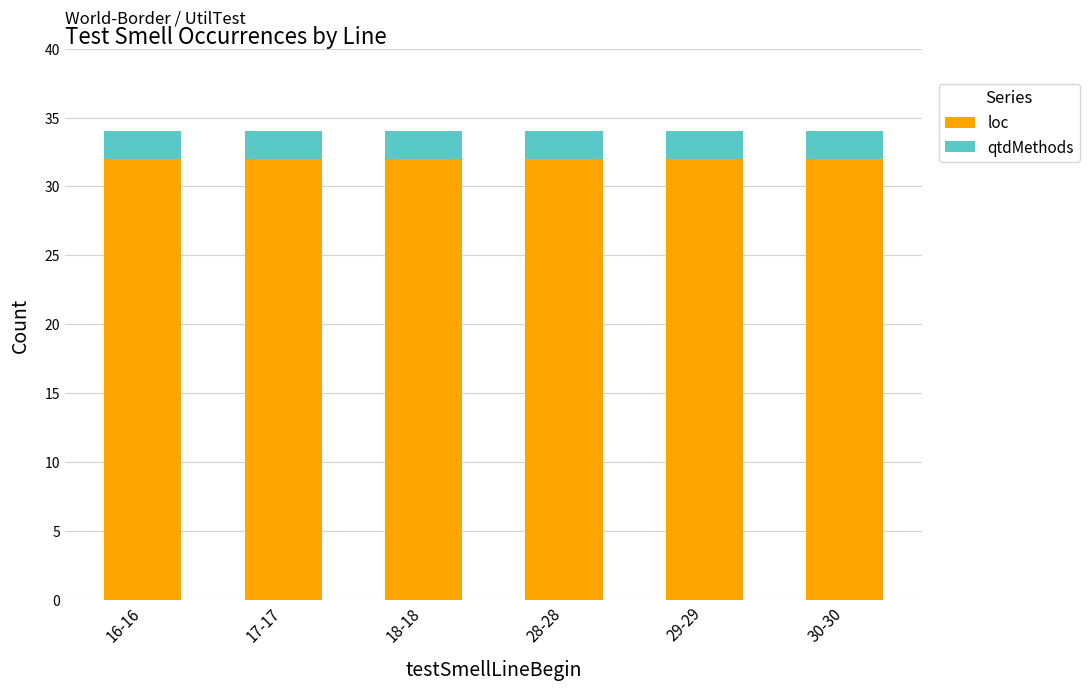

What is the highest value of the loc series?

32